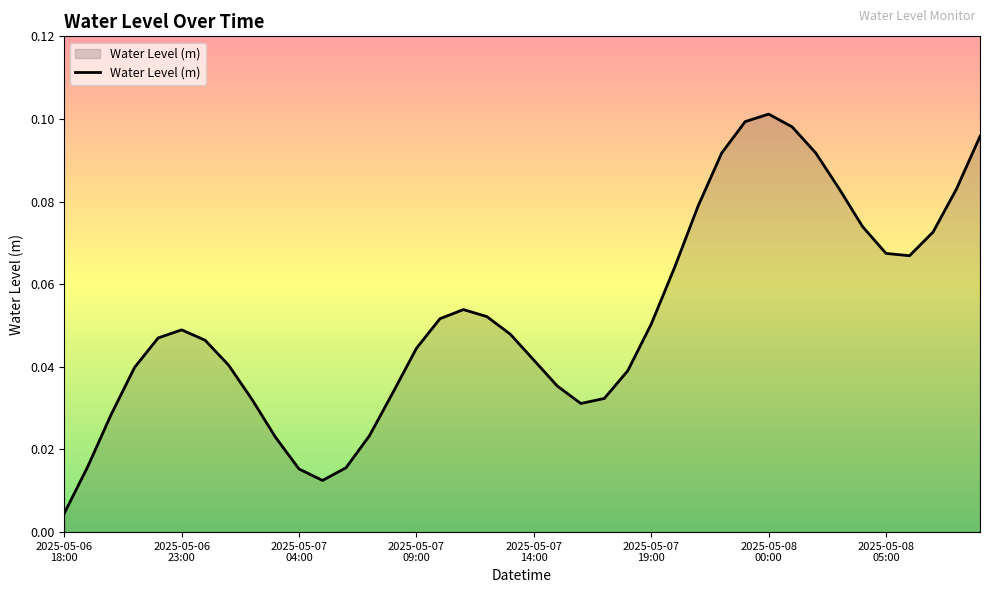

Does the chart have visible grid lines?

No